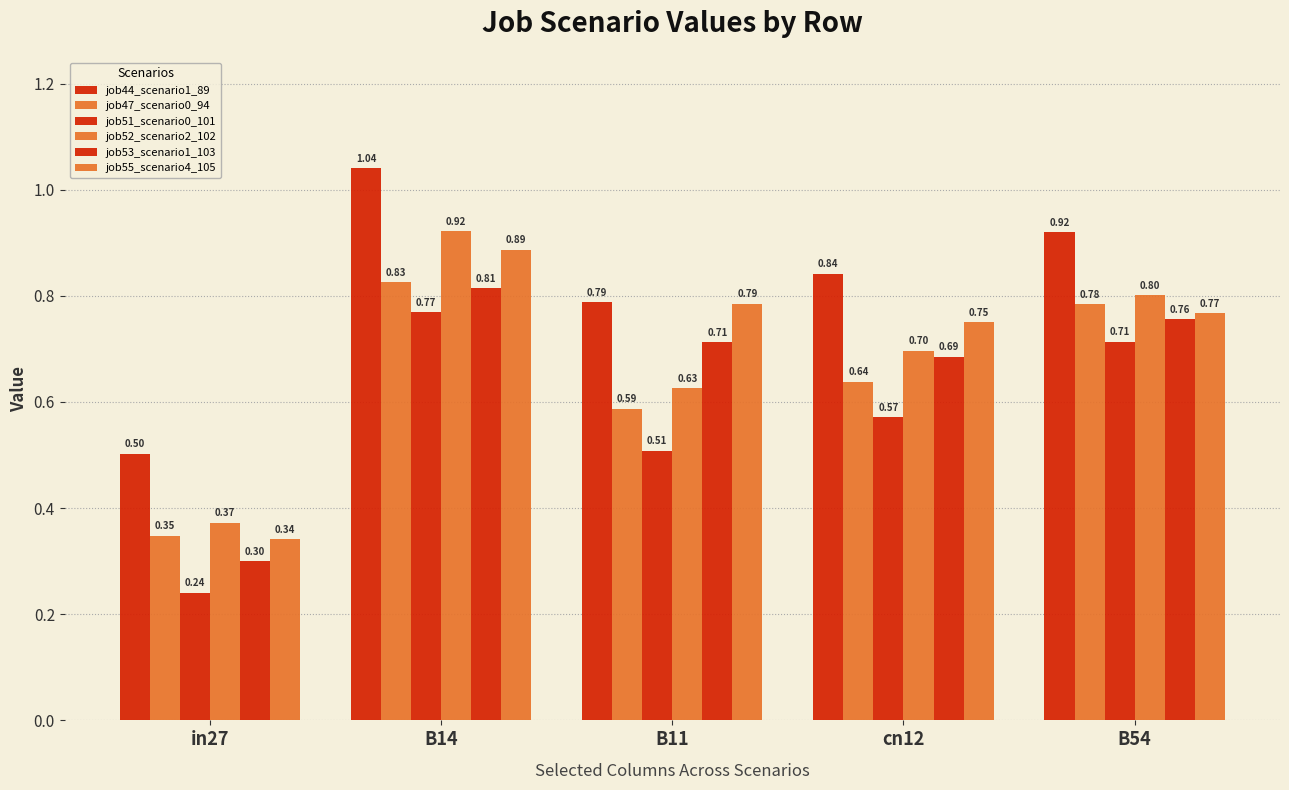

Are the bars grouped side by side (vs. stacked)?

Yes